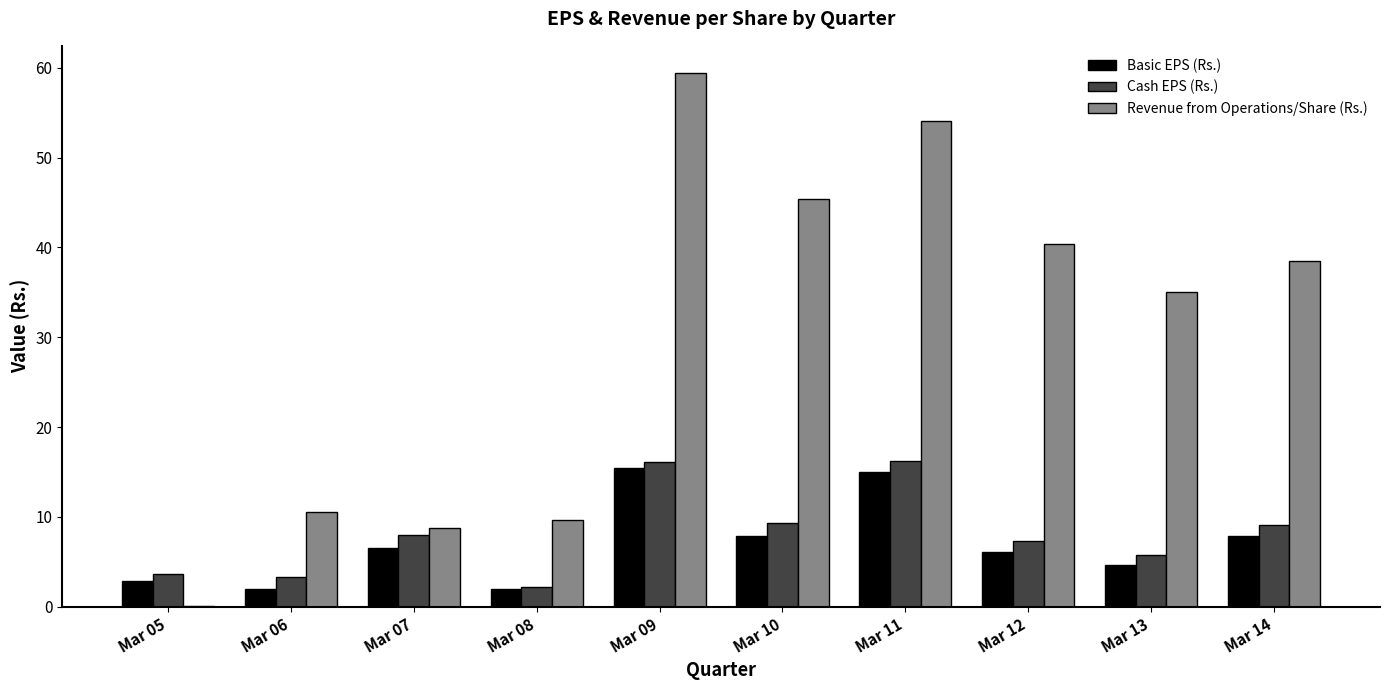

At which category is the sum across all series the highest?

Mar 09